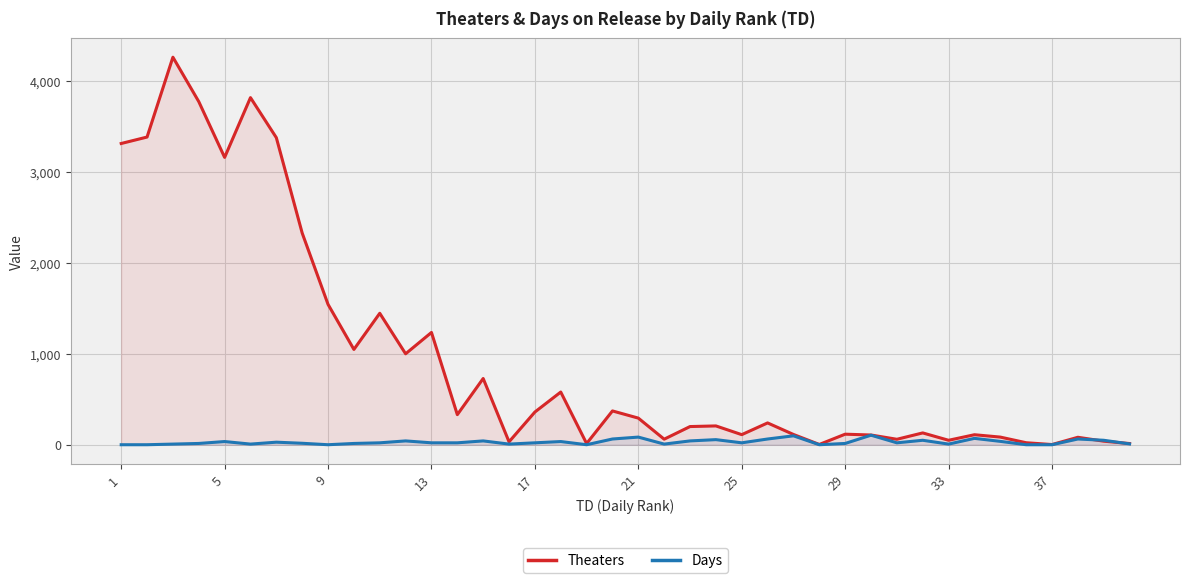

What is the greatest value displayed?

4267